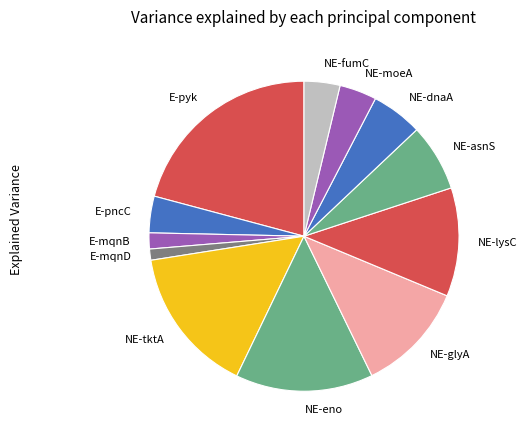

Is it true that NE-glyA is 12% of the pie?

True